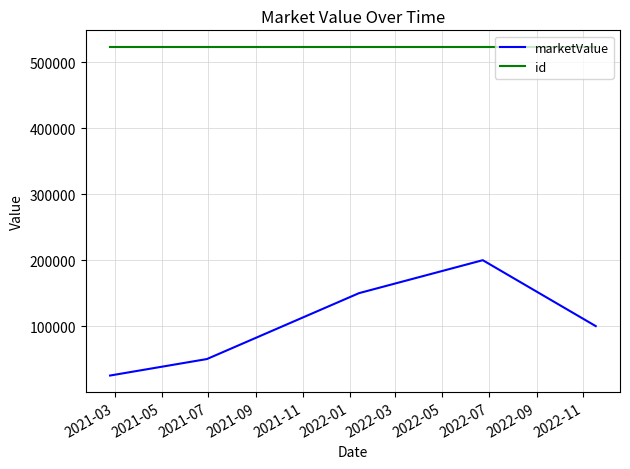

What is the average value of the id series?

523766